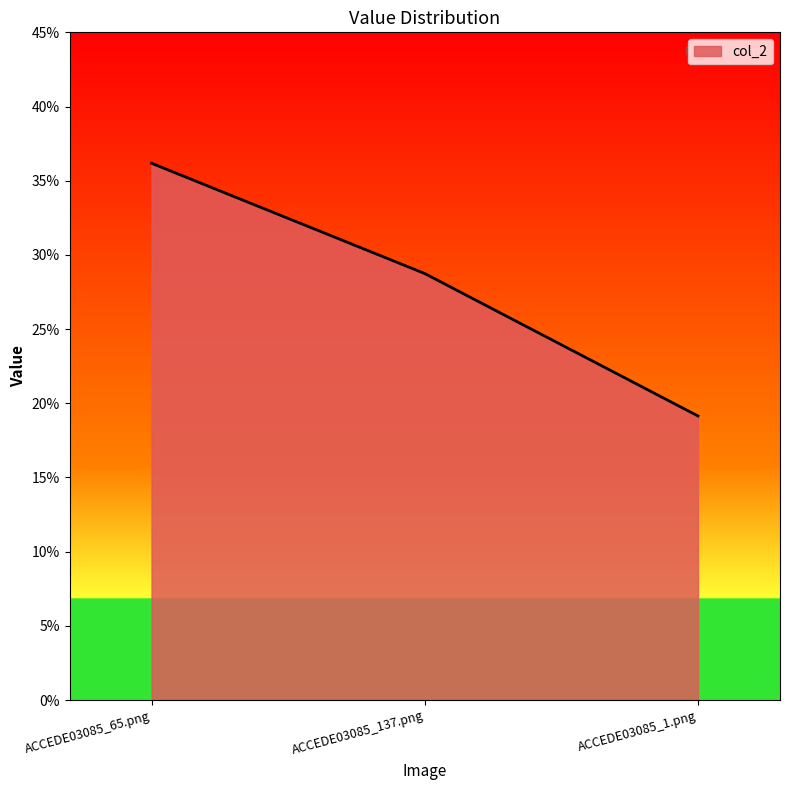

At which label is the value closest to 0?

ACCEDE03085_1.png